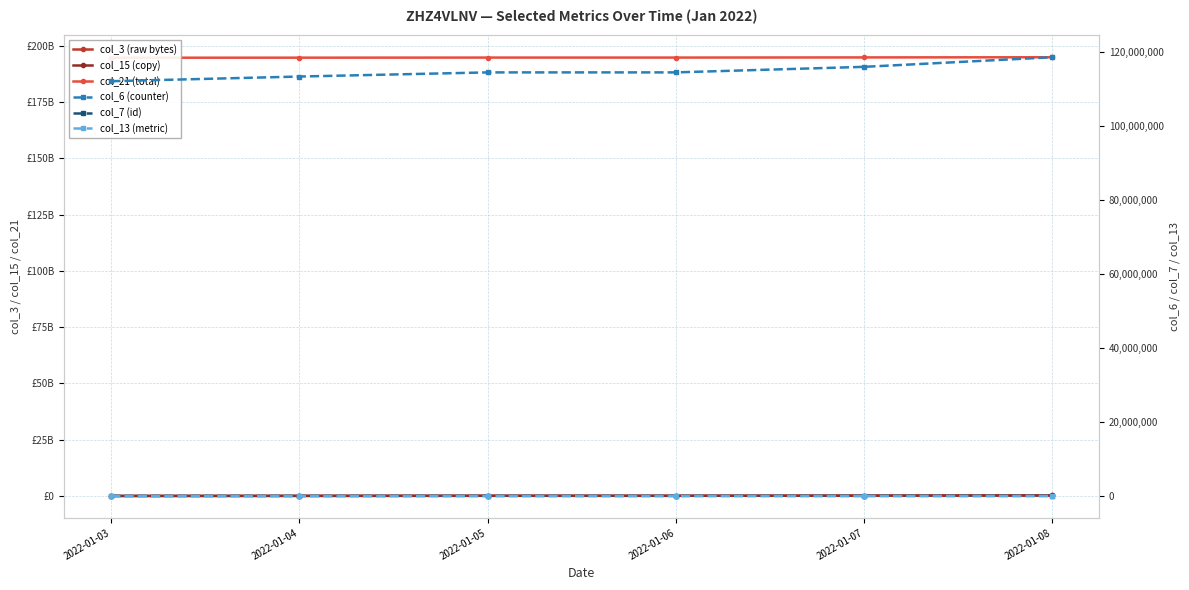

Reading left to right, transcribe all the data shown in this chart.

col_3 (raw bytes): 18400472	49195760	90985344	90997168	157901312	237169632
col_15 (copy): 18400472	49195760	90985344	90997168	157901312	237169632
col_21 (total): 194624933026	194655717130	194697495522	194697507346	194764400258	194842764122
col_6 (counter): 112171341	113434986	114555270	114558054	116057248	118654403
col_7 (id): 17881	17912	17928	17944	17975	17991
col_13 (metric): 9603	9741	9805	9891	10037	10094